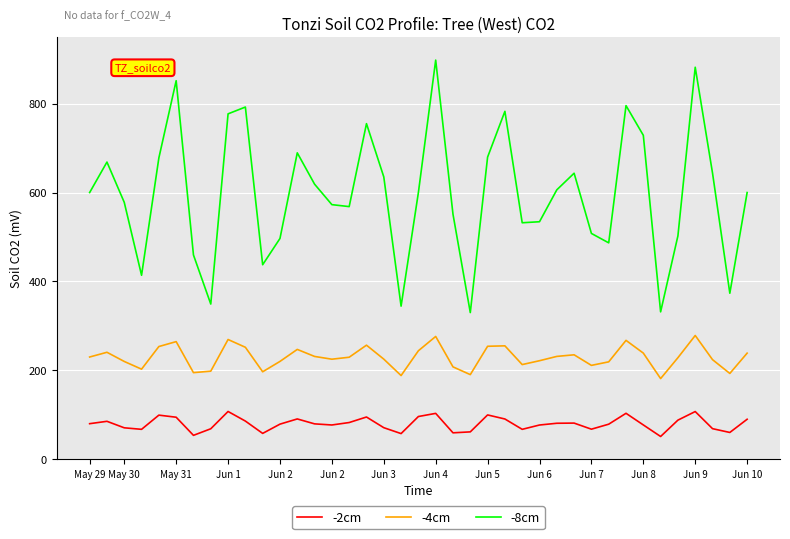

What is the difference between the maximum and minimum values in the -4cm series?

96.9